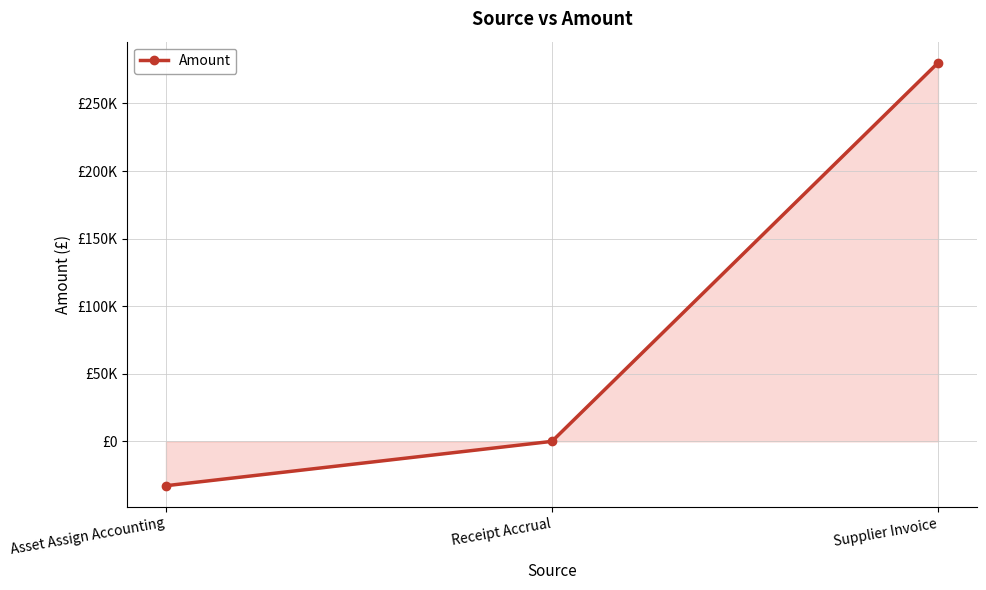

What is the change in value from Asset Assign Accounting to Supplier Invoice?

+312944.2